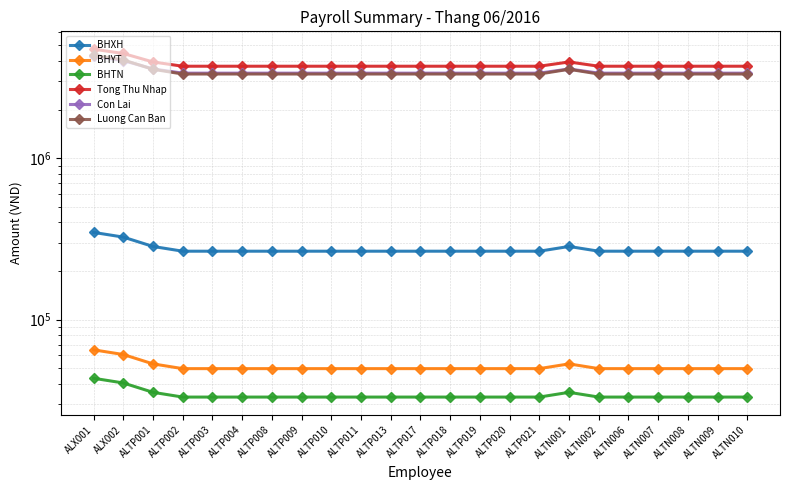

What is the difference between the maximum and minimum values in the Tong Thu Nhap series?

1019000